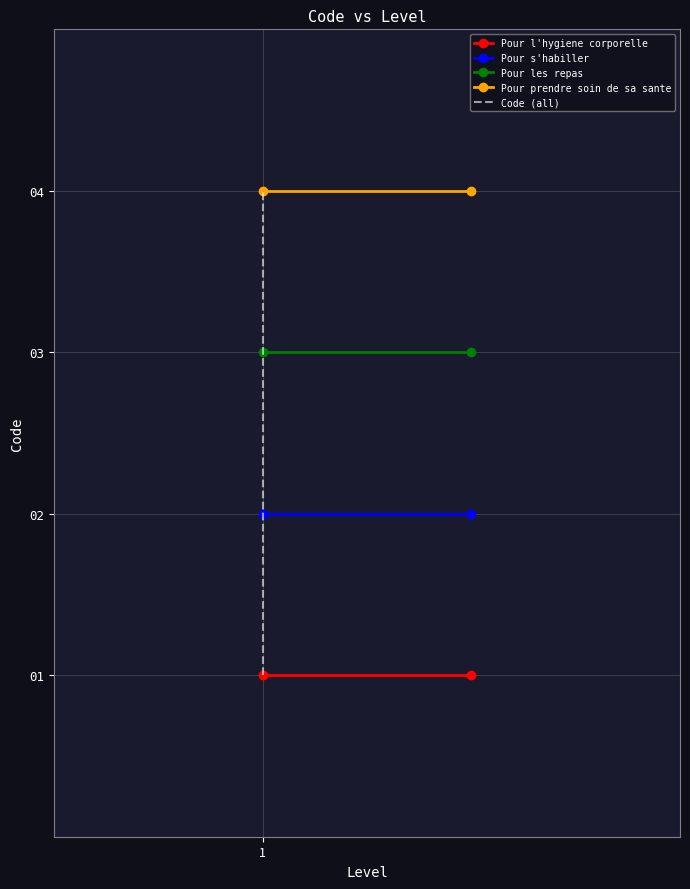

Between 1 and 1, which is larger?

1